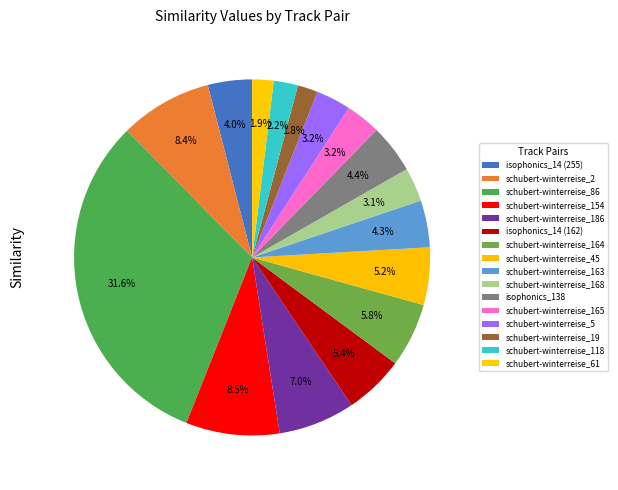

Is there a majority slice in this chart?

No